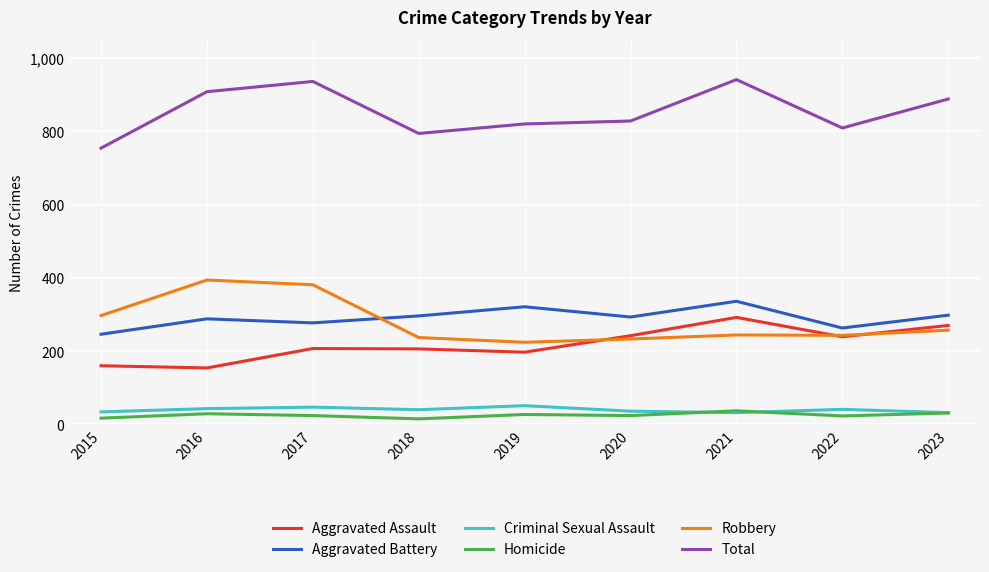

What is the average value of the Aggravated Battery series?

291